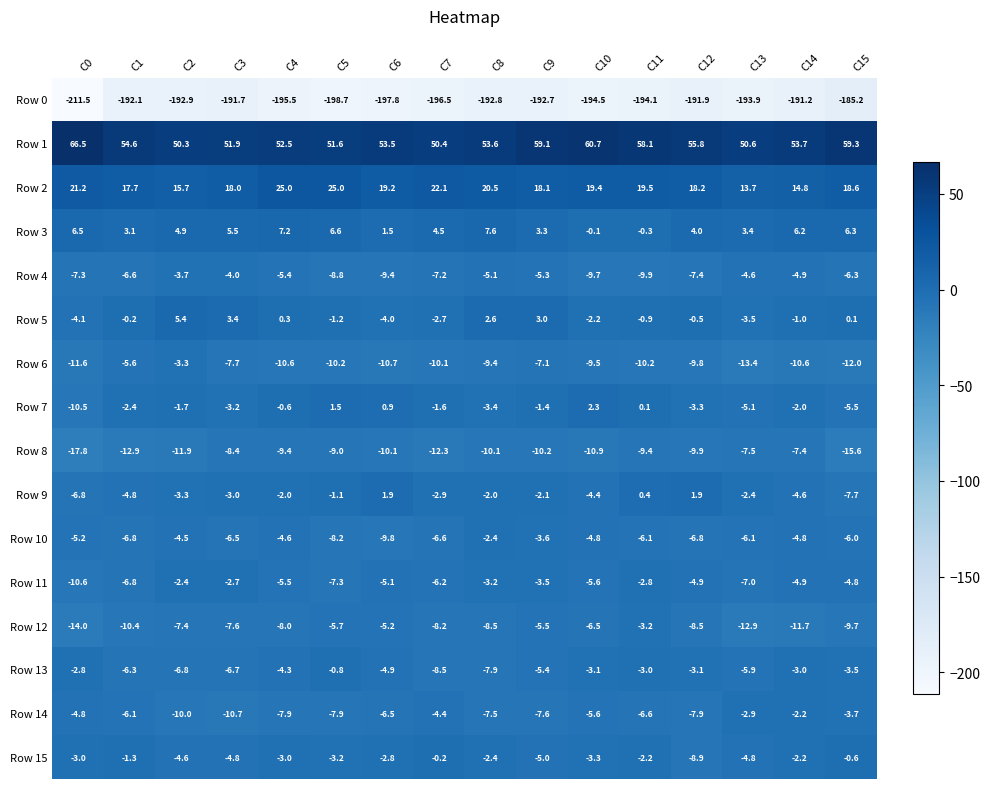

What is the total value across all series at C14?

-175.8